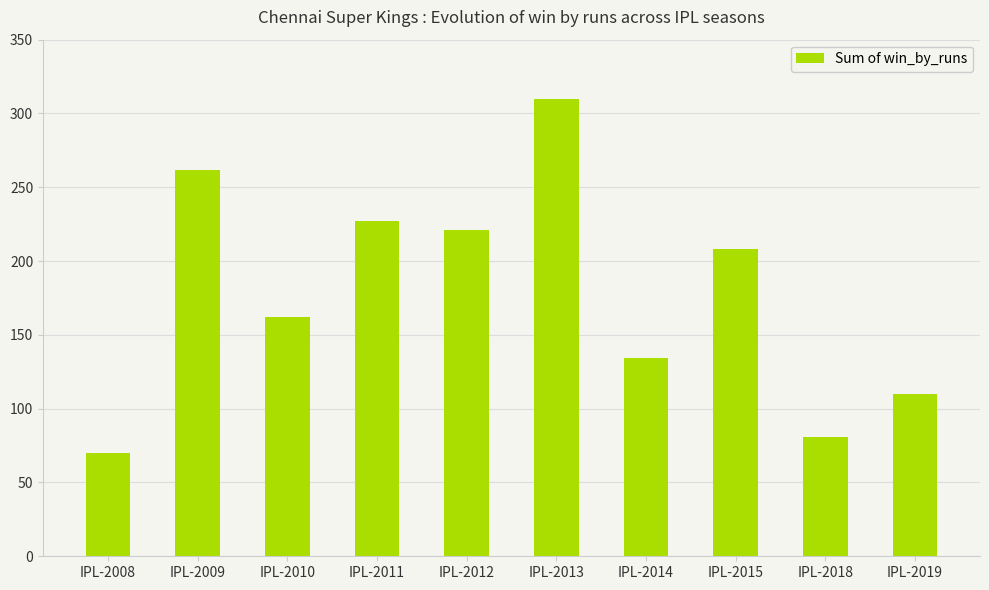

Reading right to left, list all the values displayed in this chart.

IPL-2019=110	IPL-2018=81	IPL-2015=208	IPL-2014=134	IPL-2013=310	IPL-2012=221	IPL-2011=227	IPL-2010=162	IPL-2009=262	IPL-2008=70